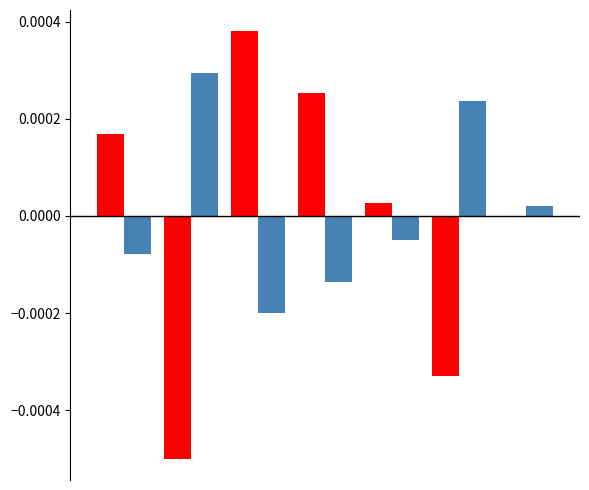

Are the bars horizontal?

No